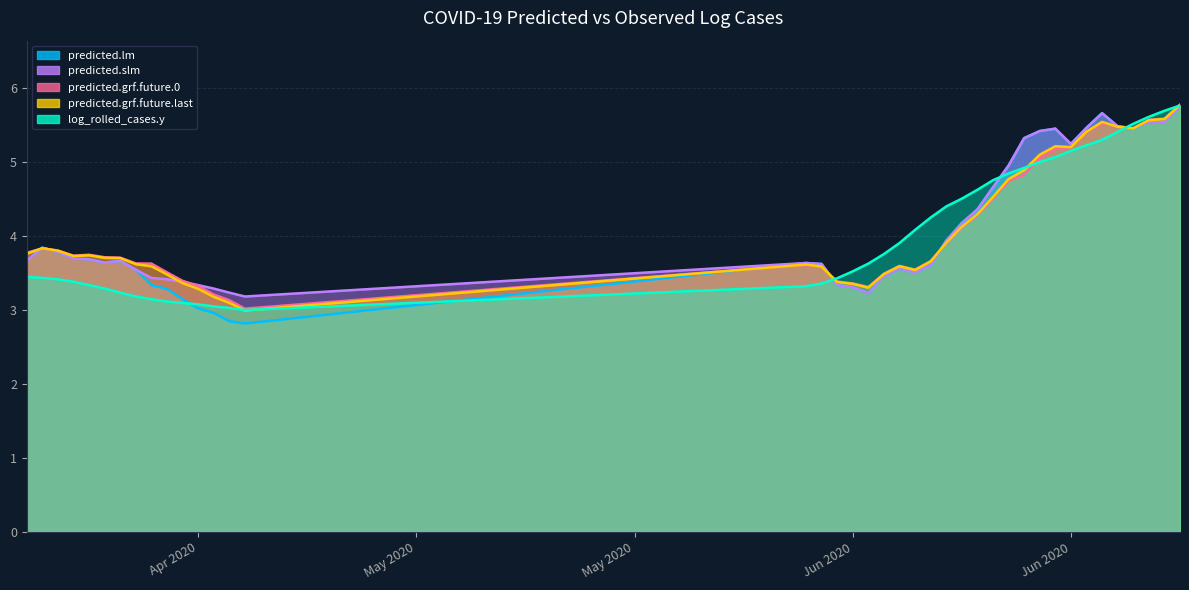

In predicted.grf.future.last, how many points are higher than both neighbors (excluding endpoints)?

6